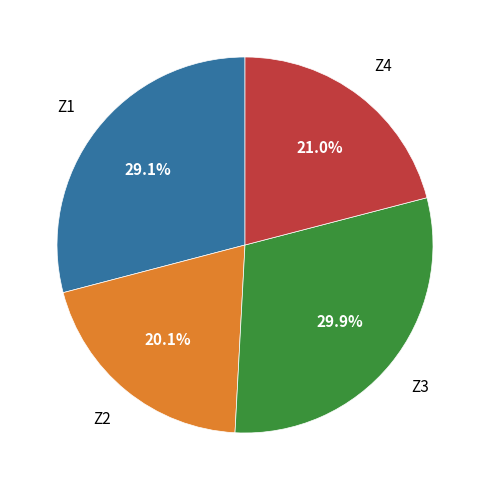

Which slice is the largest?

Z3